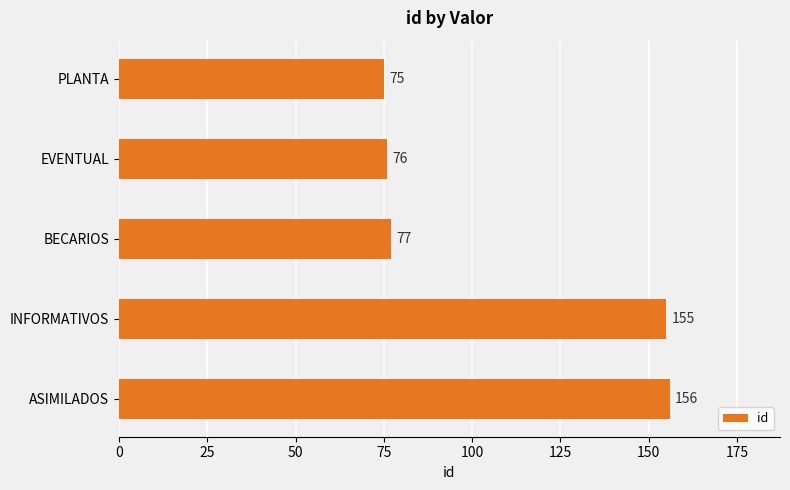

Count the number of data series in this chart.

1